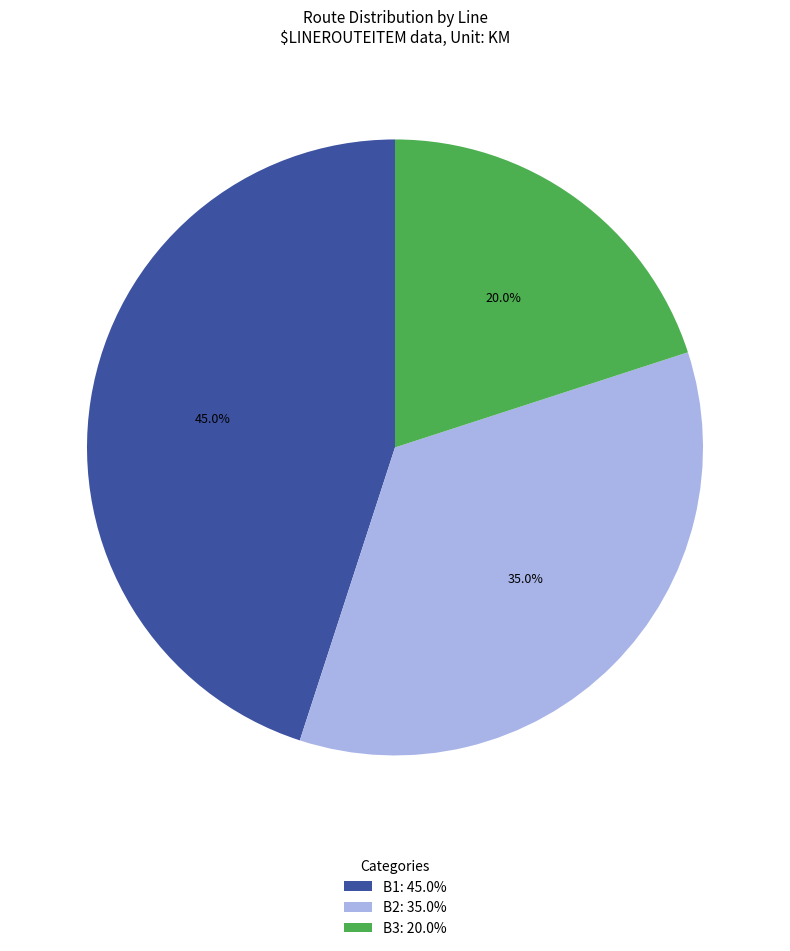

Is there a majority slice in this chart?

No